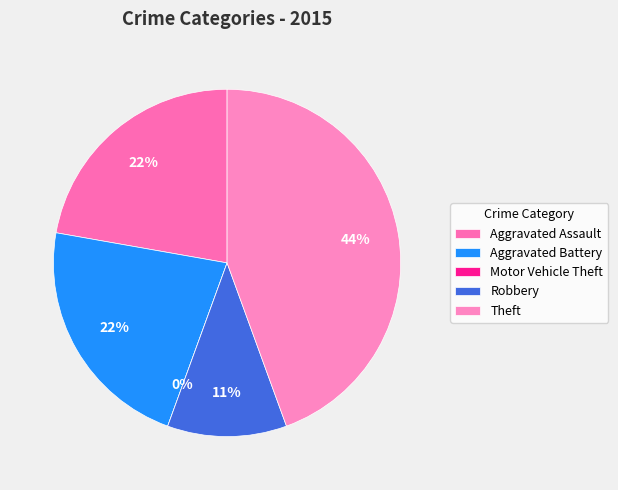

Is it true that Aggravated Assault is 25% of the pie?

False